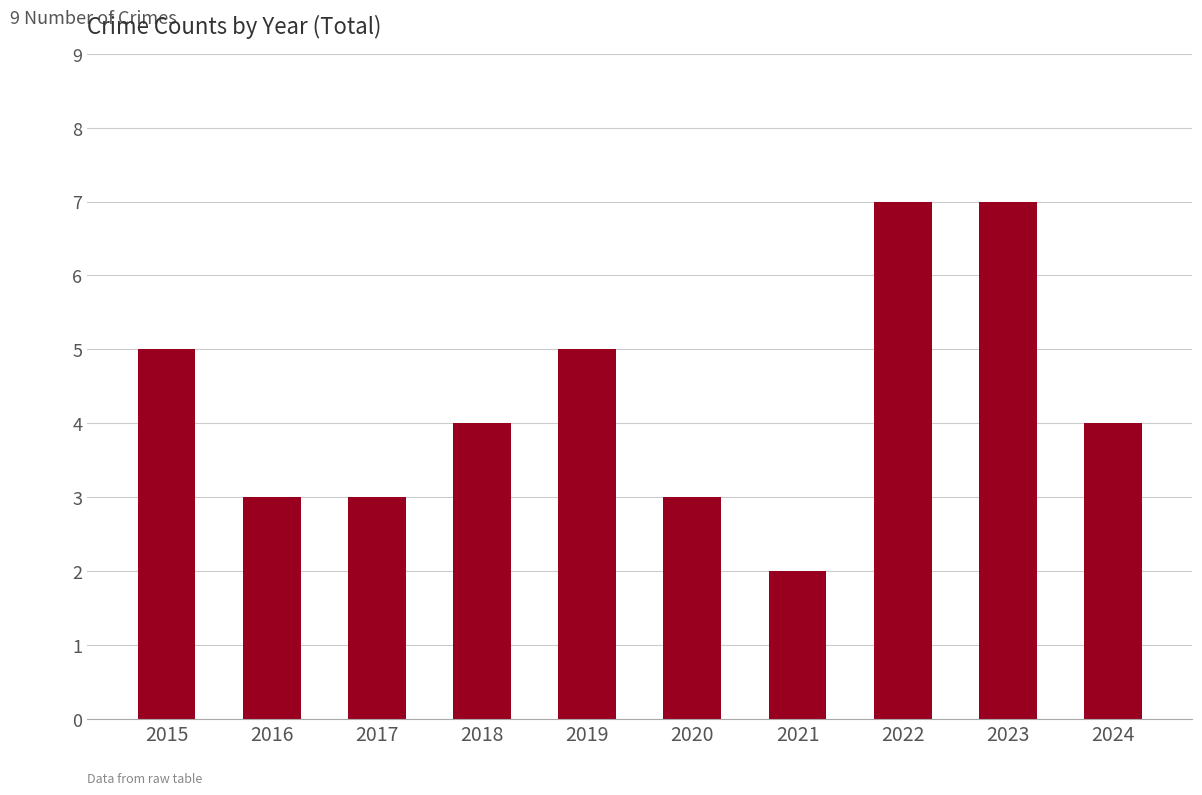

What is the change in value from 2018 to 2021?

-2